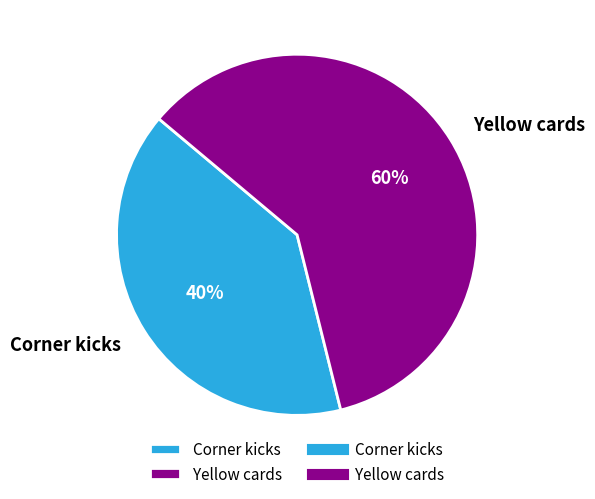

What percentage is the Yellow cards slice, to the nearest percent?

60%